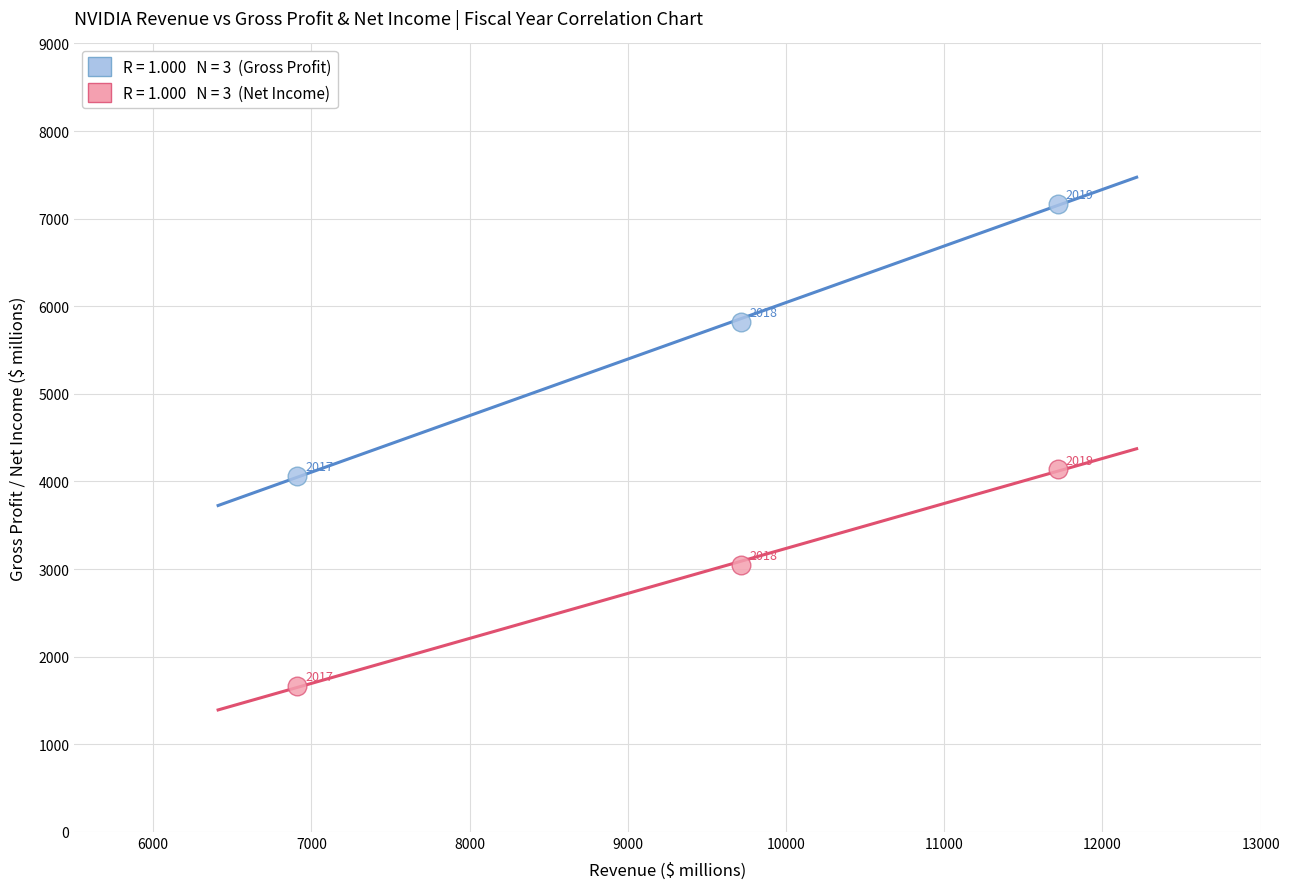

Across all data points, what is the range of X values (max minus min)?

4806